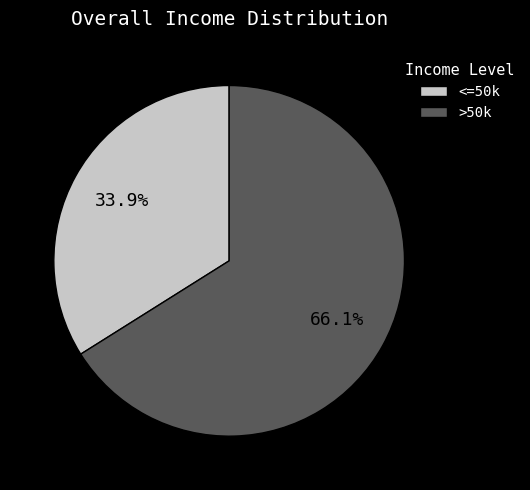

Which category has the biggest portion of the pie?

>50k